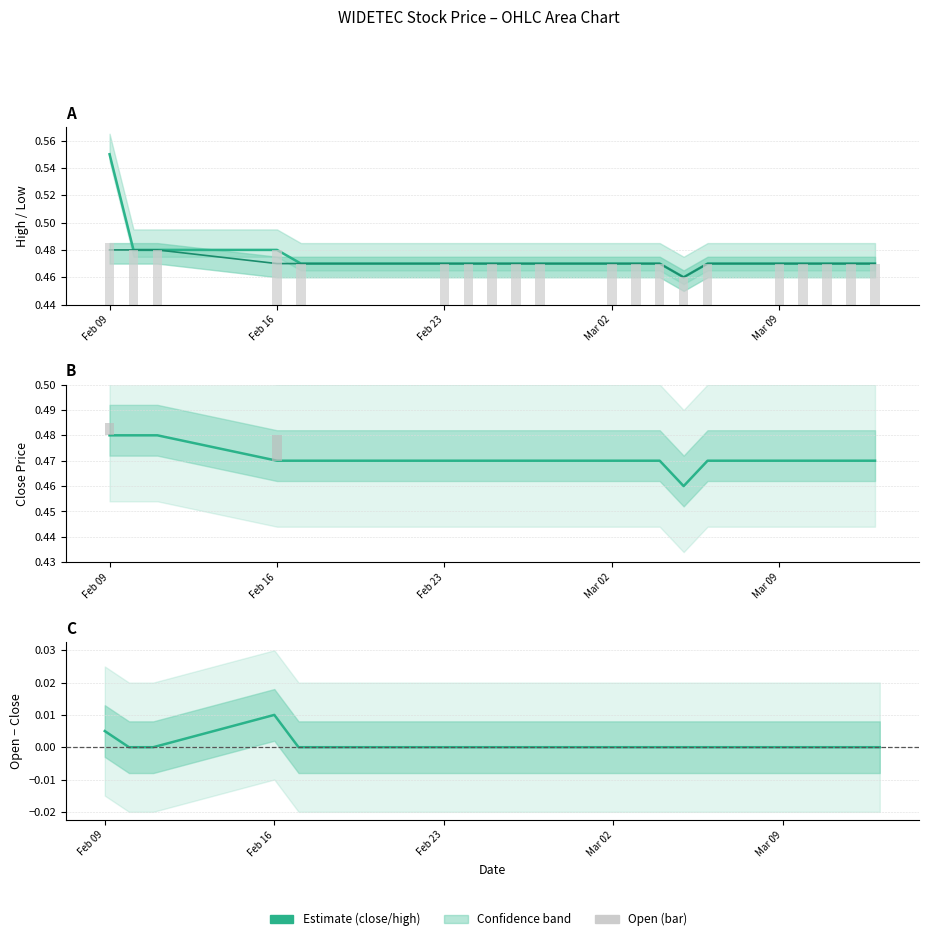

At how many categories does at least one series exceed 0?

20